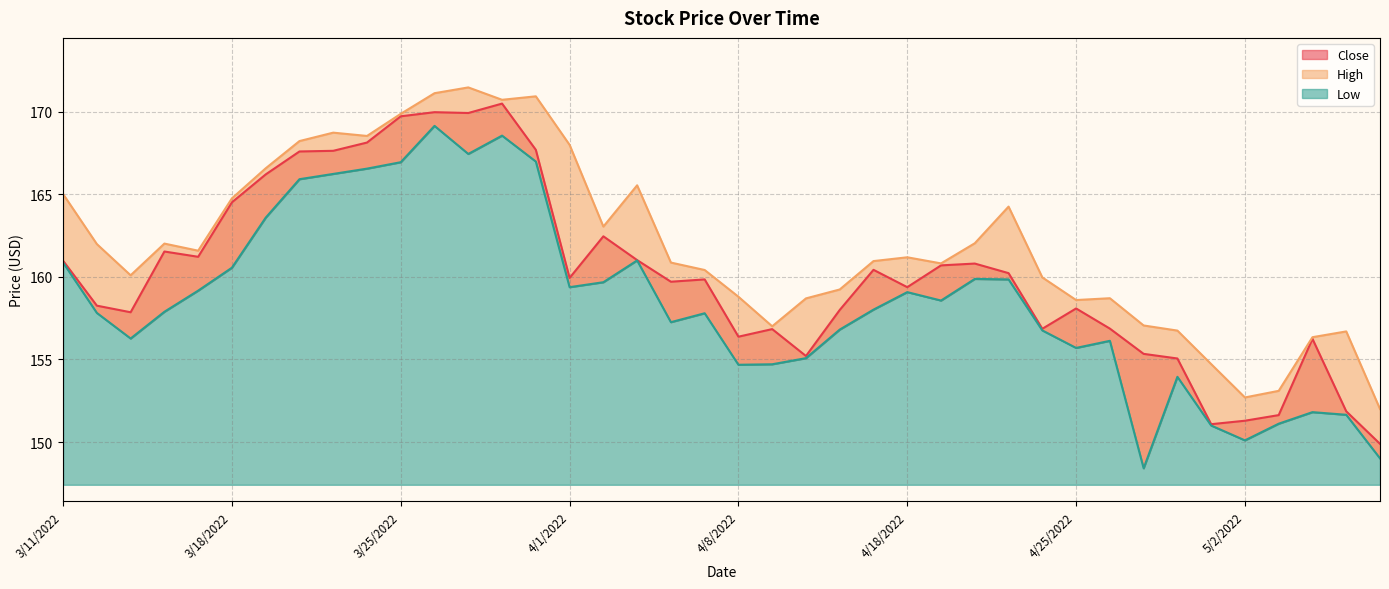

Rank the series by their average value, from lowest to highest.

Low, Close, High